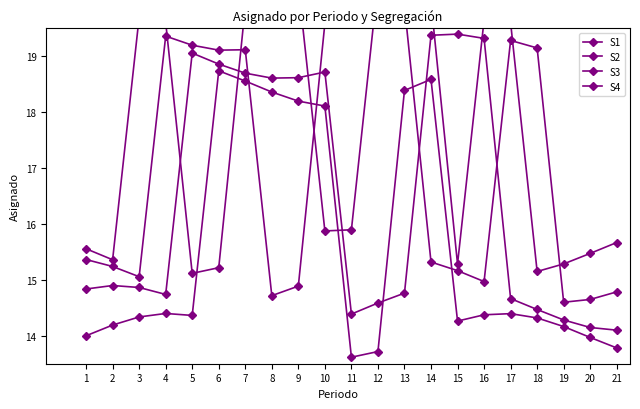

True or false: S2 has a value of 14.1 at 21.

True